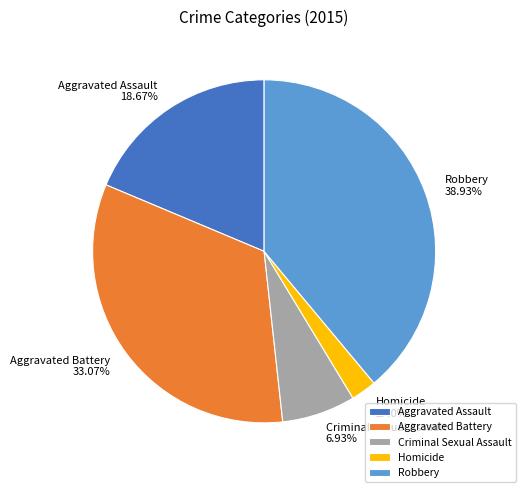

Does Robbery account for over 50% of the chart?

No